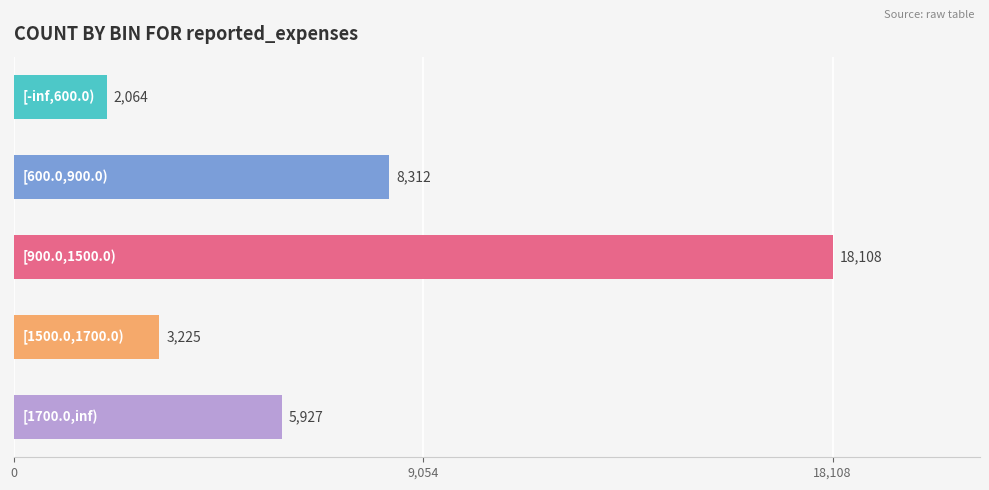

What is the minimum value shown in the chart?

2064